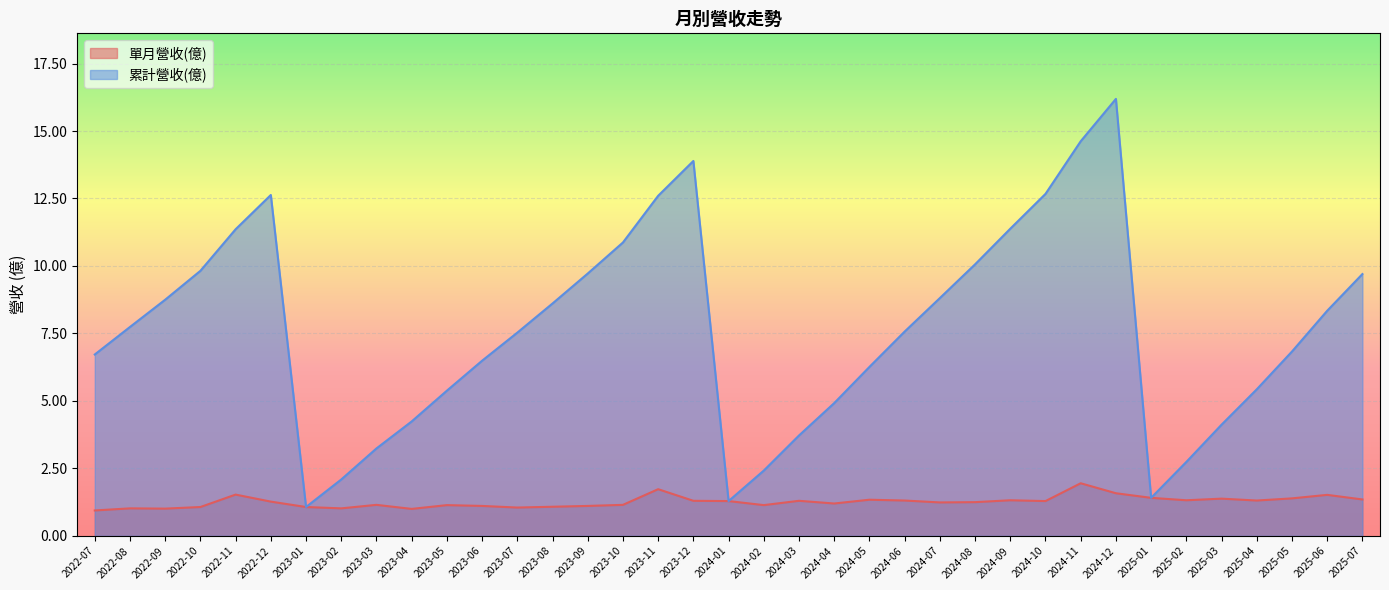

What is the approximate value of 單月營收(億) at 2022-11?

1.5